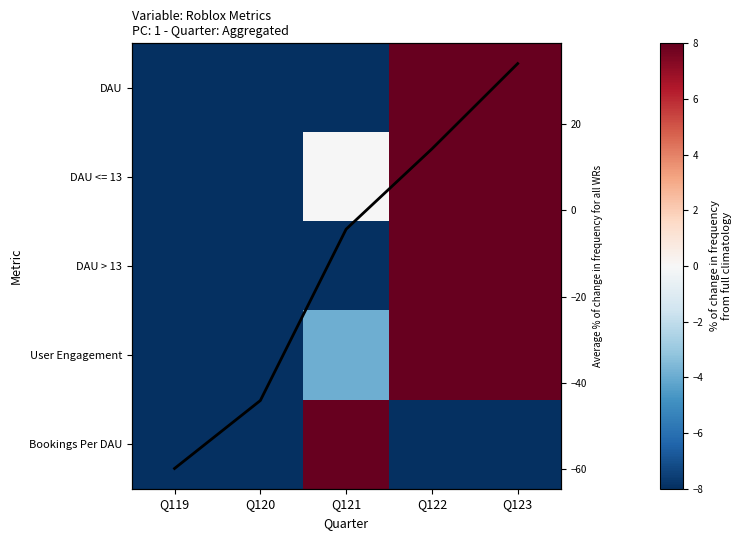

What is the minimum value shown in the chart?

-71.8